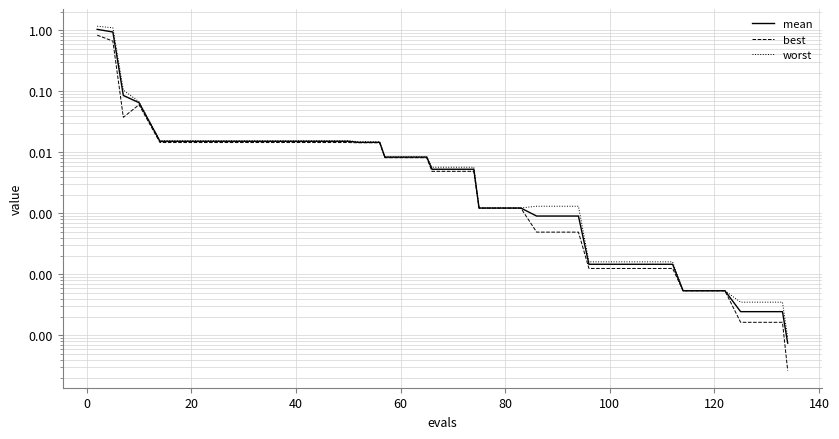

True or false: mean and worst cross at least once.

False